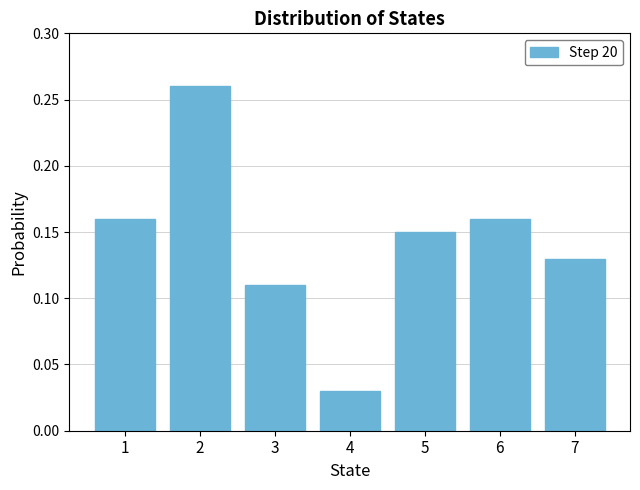

At which label is the value closest to 0?

4